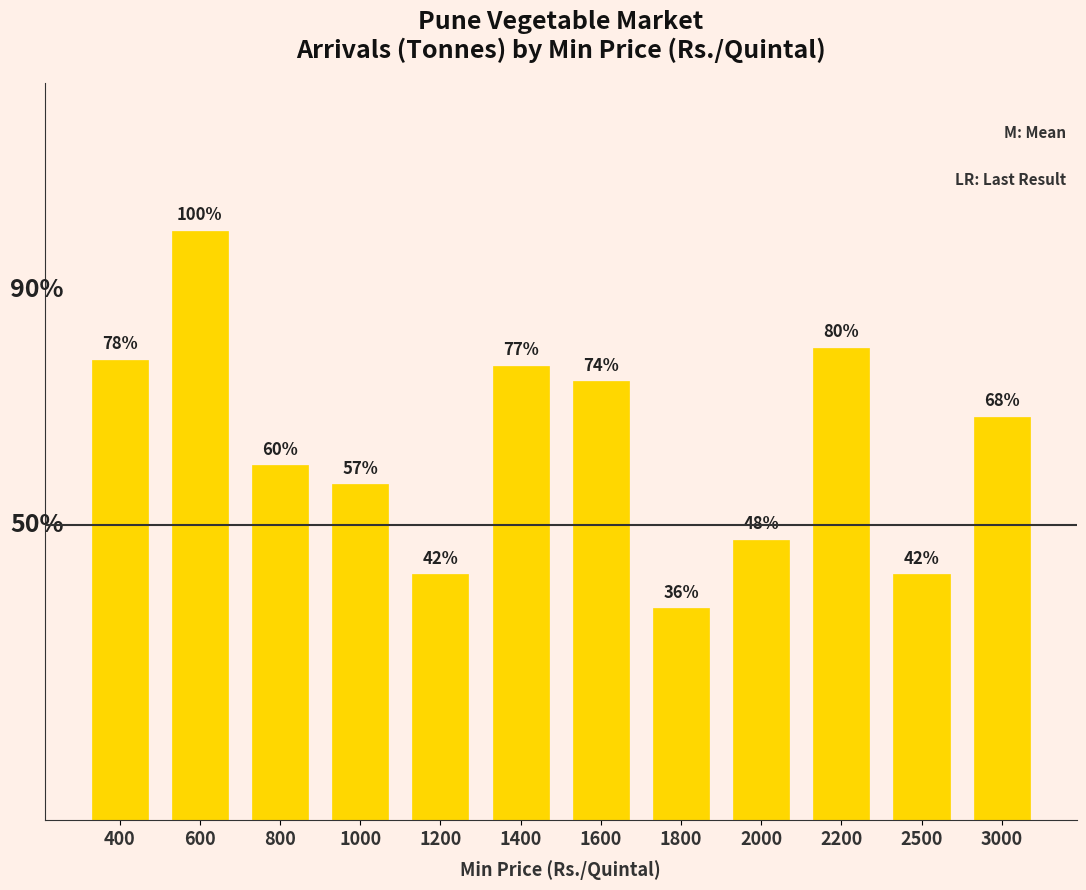

Are the bars horizontal?

No